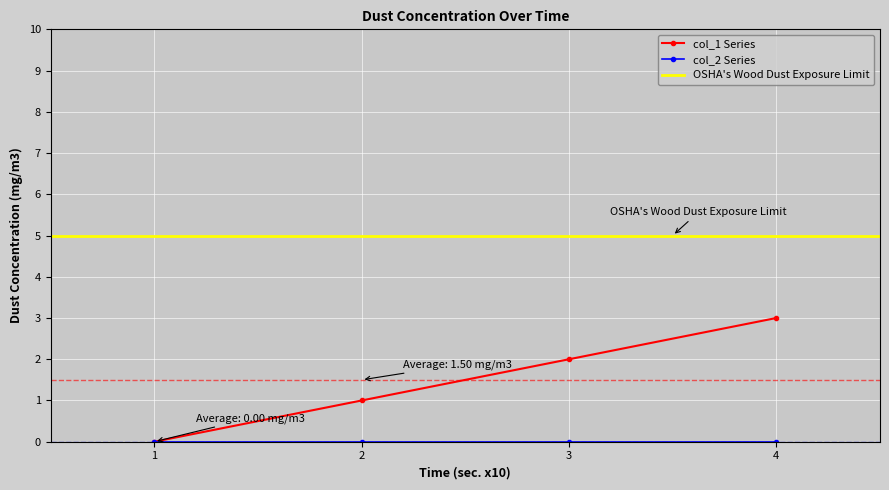

True or false: col_1 Series has a value of -1 at 1.

False